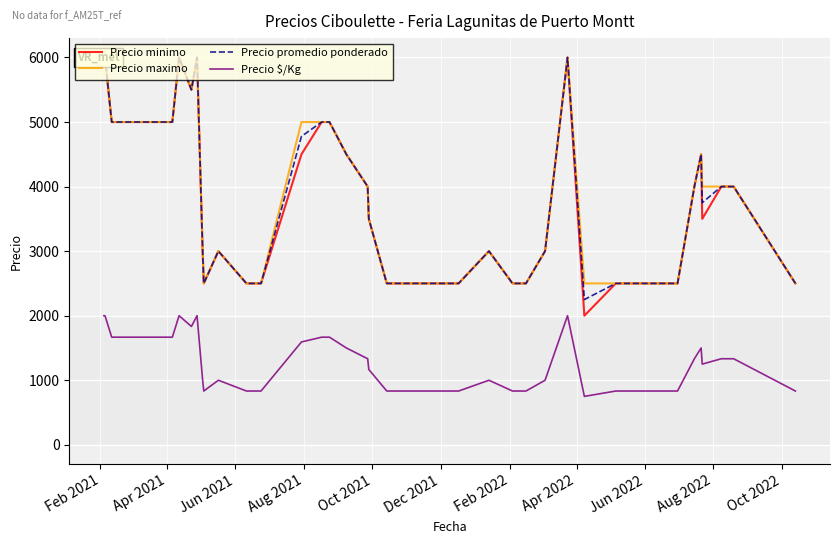

What is the lowest value of the Precio $/Kg series?

750